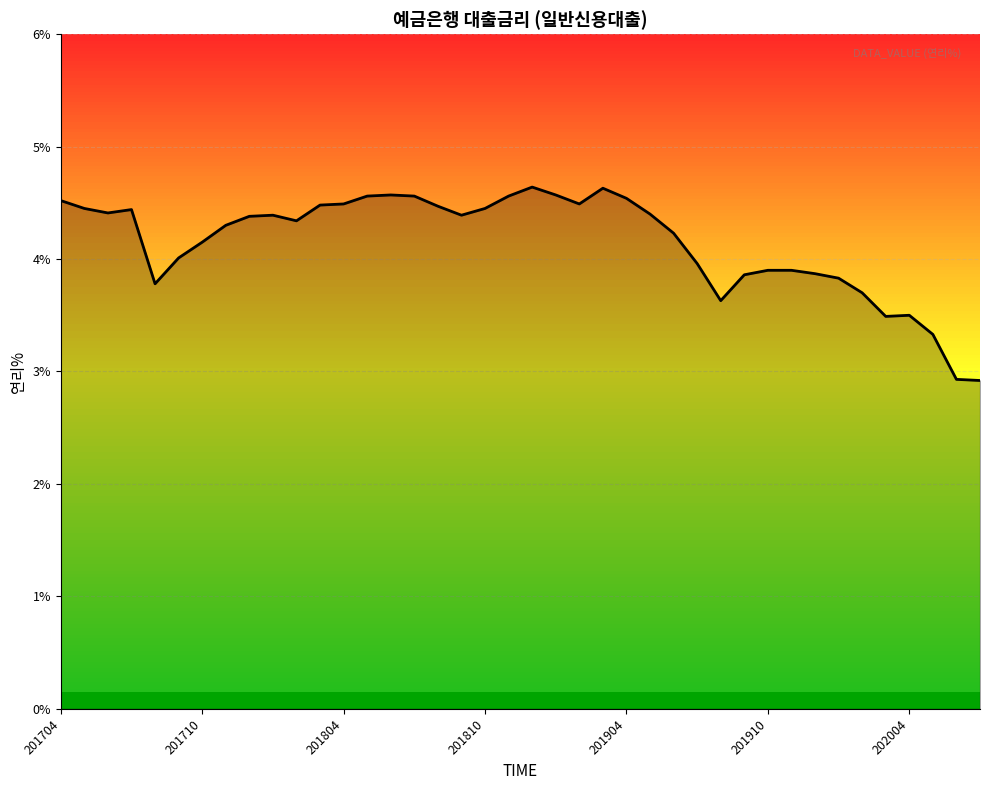

What is the maximum value shown in the chart?

4.6